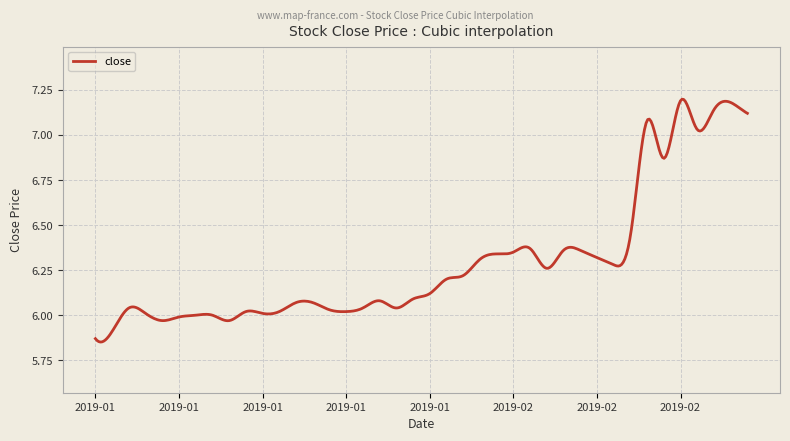

How many lines are shown in the chart?

1